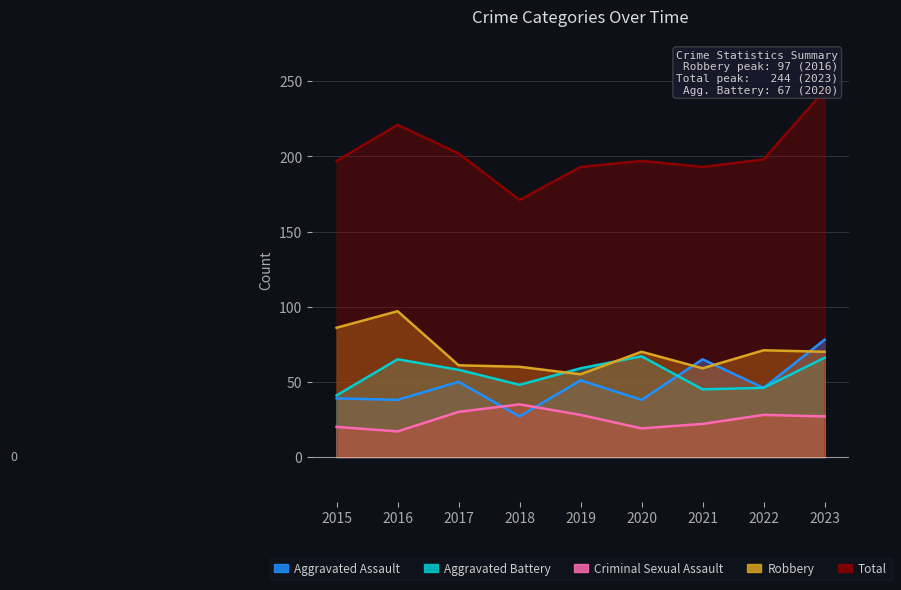

Which category has the lowest value in the Aggravated Battery series?

2015